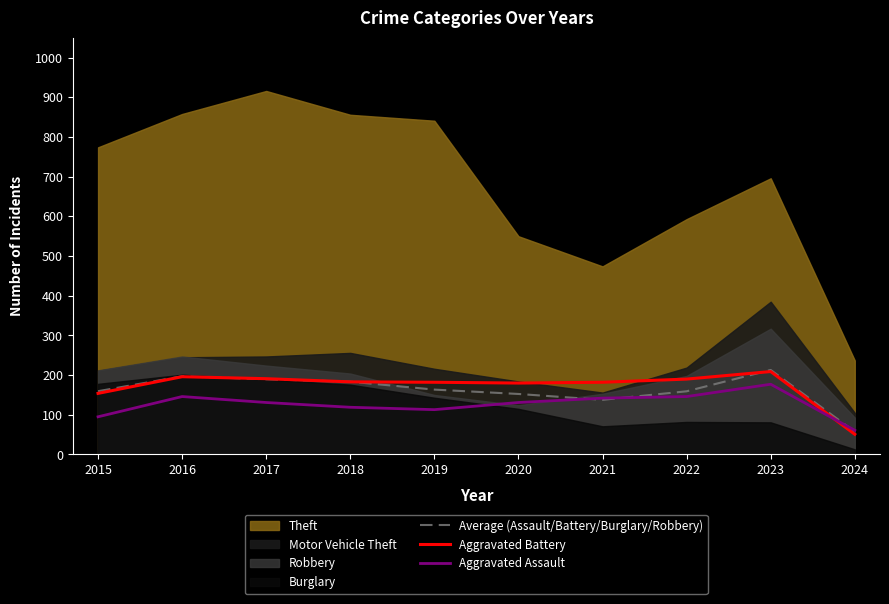

The Average (Assault/Battery/Burglary/Robbery) series shows 197.0 at 2016. True or false?

True